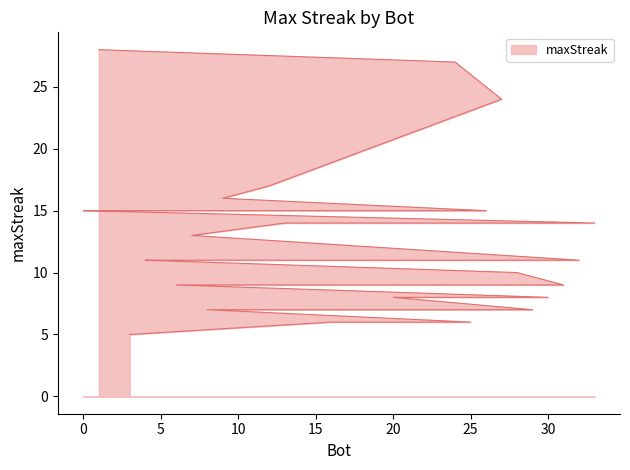

How many series are shown in this chart?

1